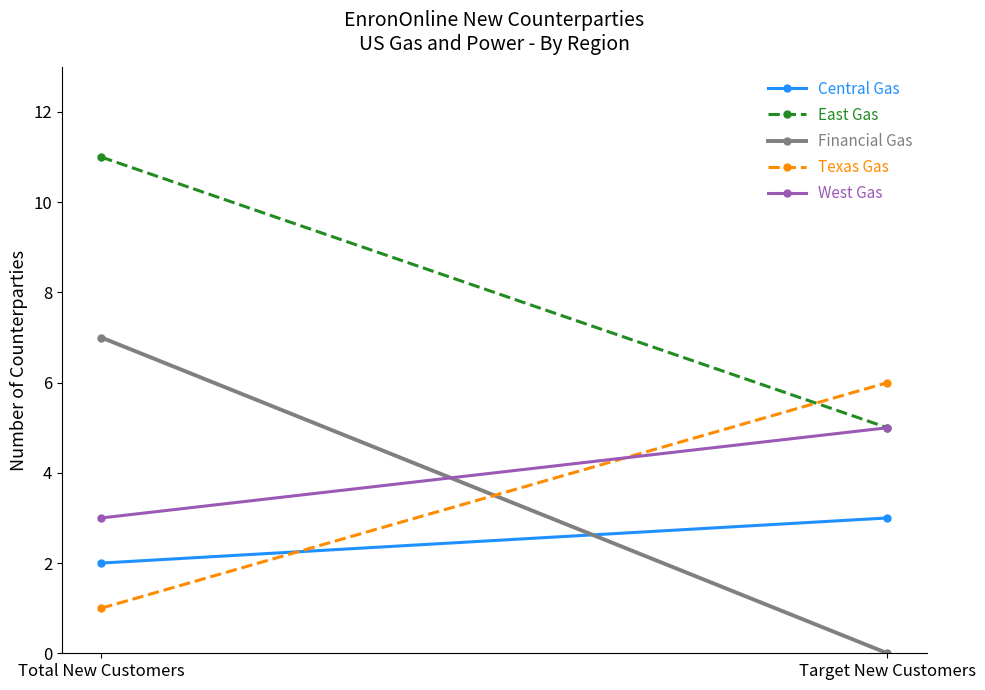

True or false: Central Gas has a value of 5 at Target New Customers.

False